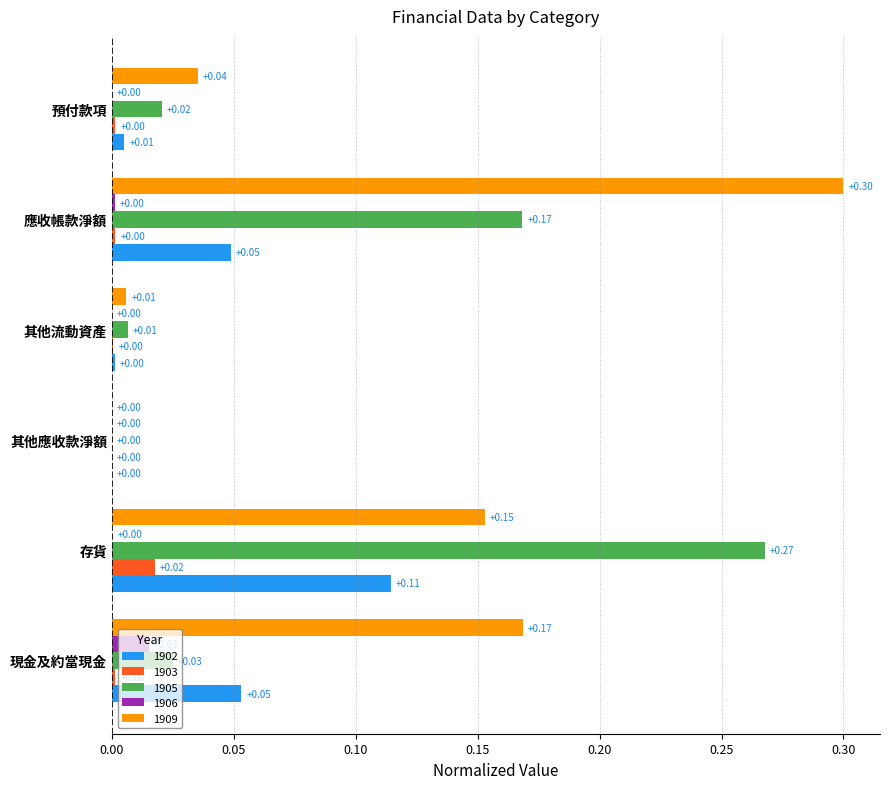

Between 其他流動資產 and 預付款項, which series saw the biggest shift?

1909